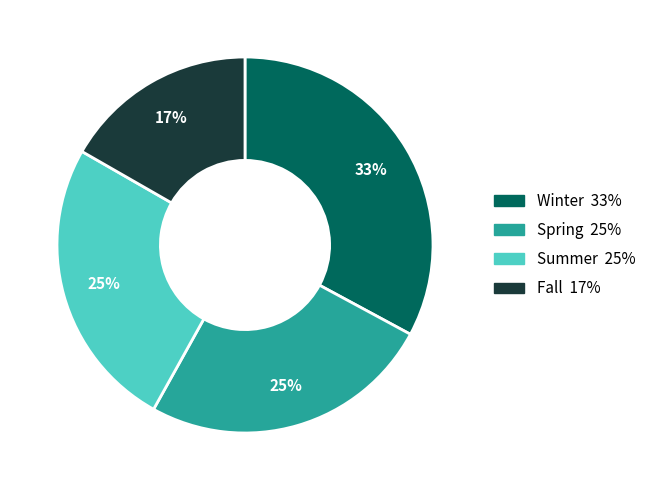

Is it true that Summer is 38% of the pie?

False